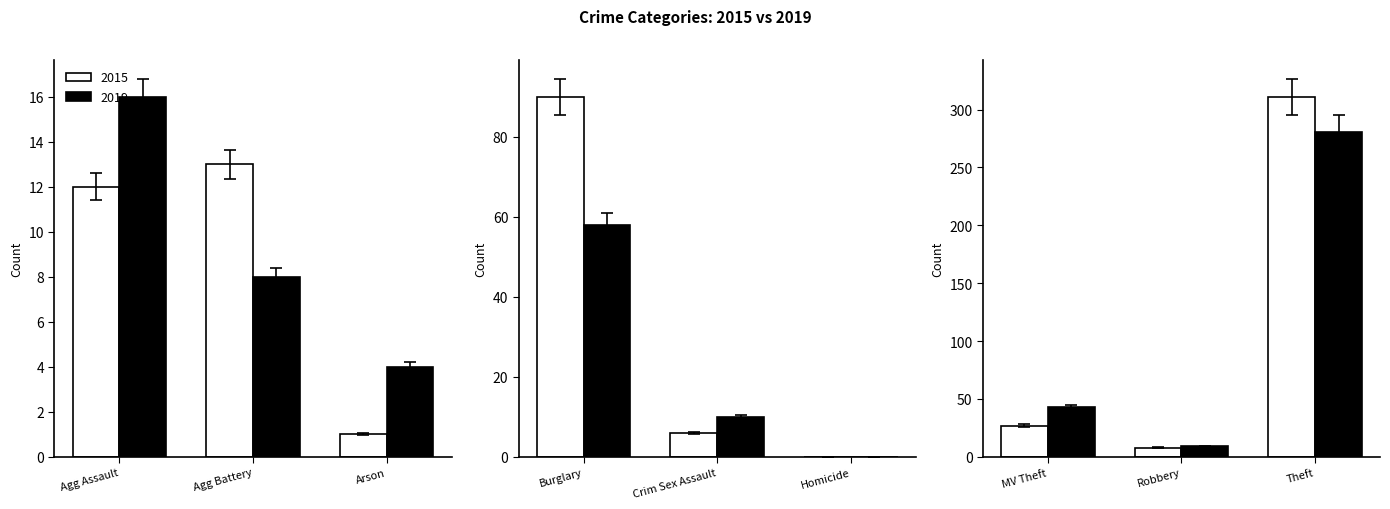

List the labels in order of 2015 value, smallest first.

Homicide, Arson, Criminal Sexual Assault, Robbery, Aggravated Assault, Aggravated Battery, Motor Vehicle Theft, Burglary, Theft